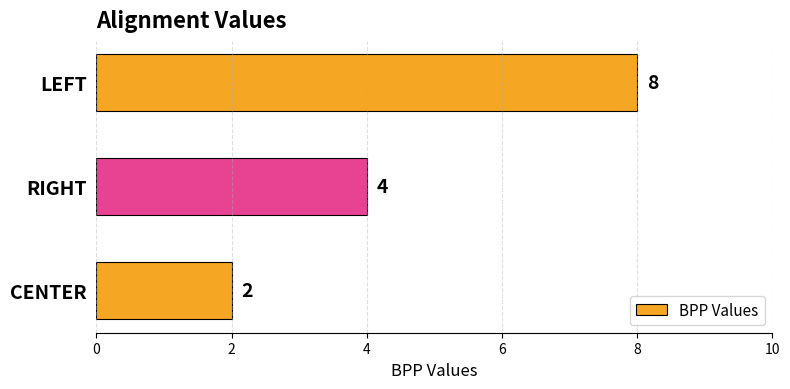

What is the smallest value displayed?

2